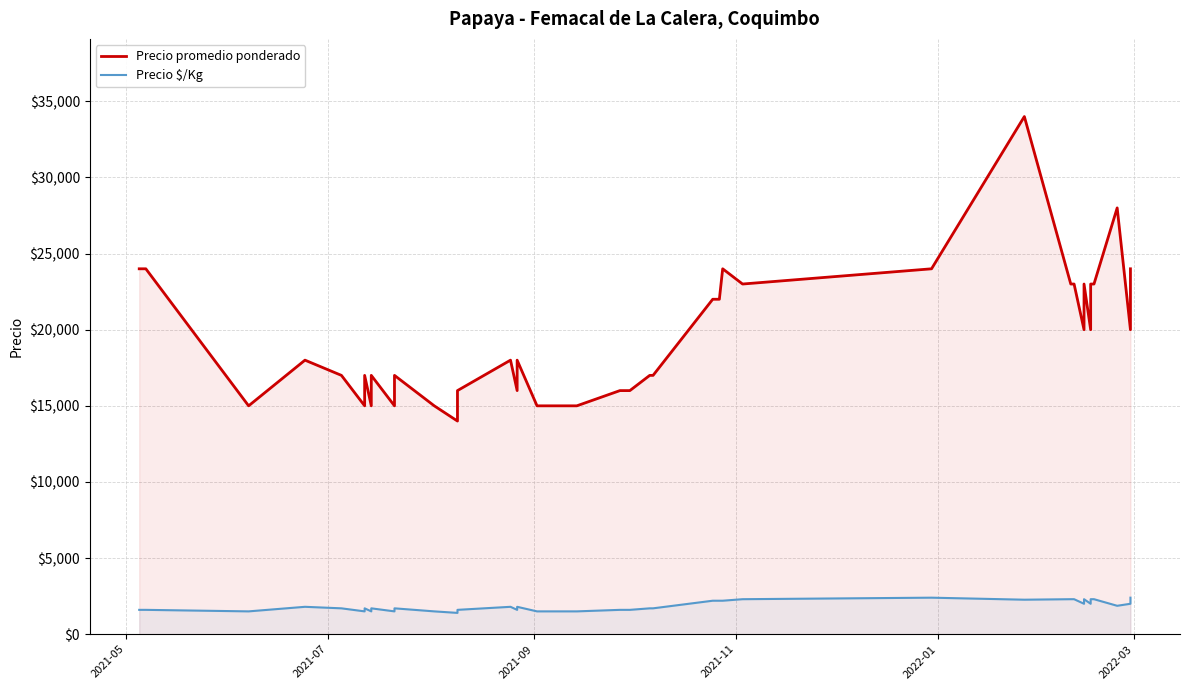

True or false: Precio $/Kg and Precio promedio ponderado intersect in this chart.

False